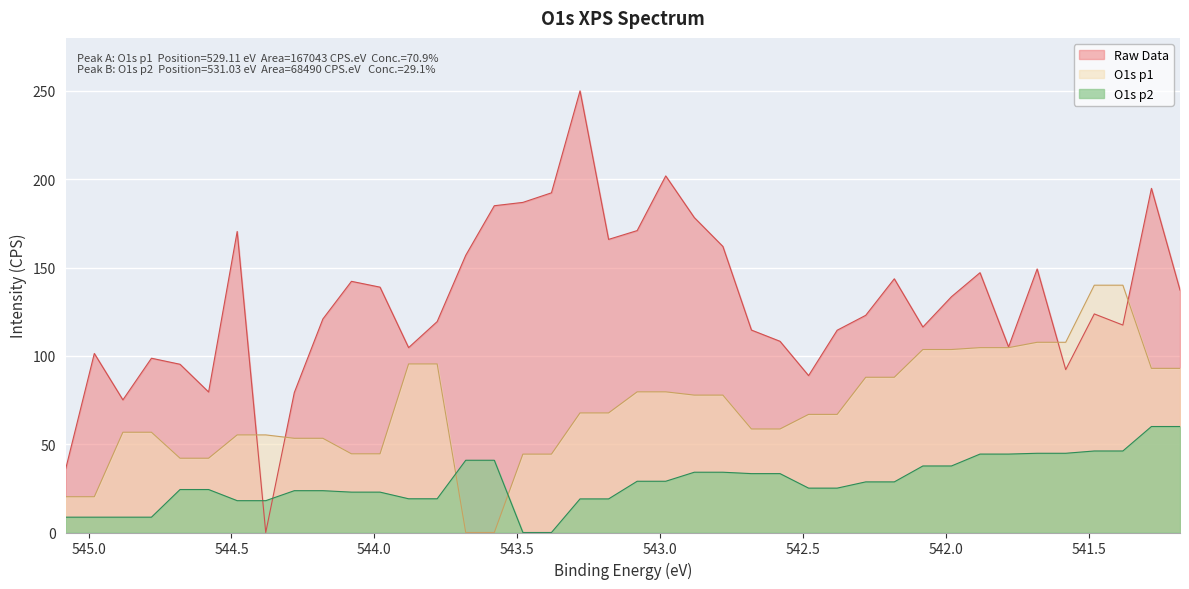

Between 544.88 and 543.28, which series saw the biggest shift?

Raw Data